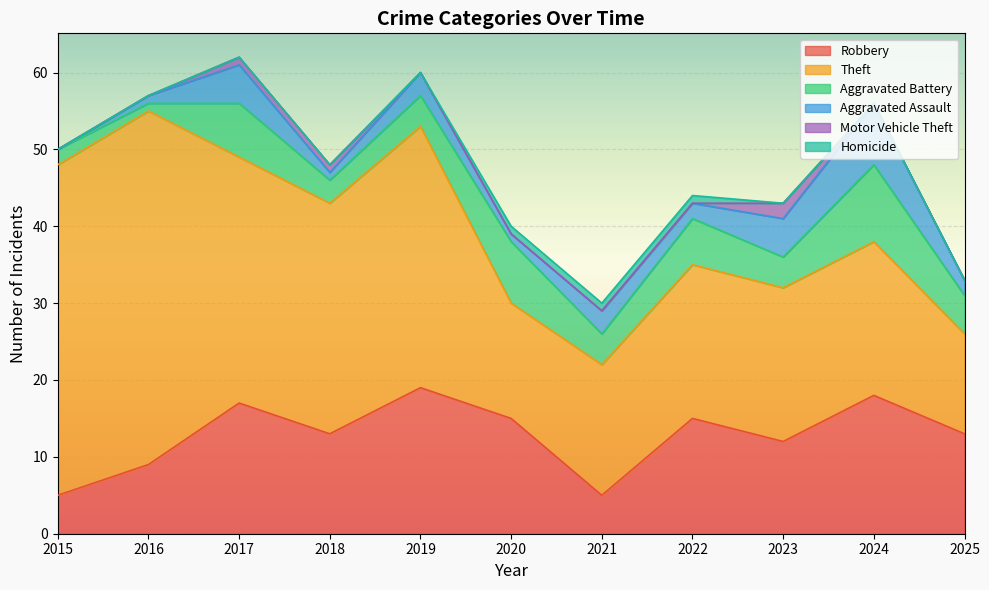

What is the difference between the maximum and minimum values in the Robbery series?

14